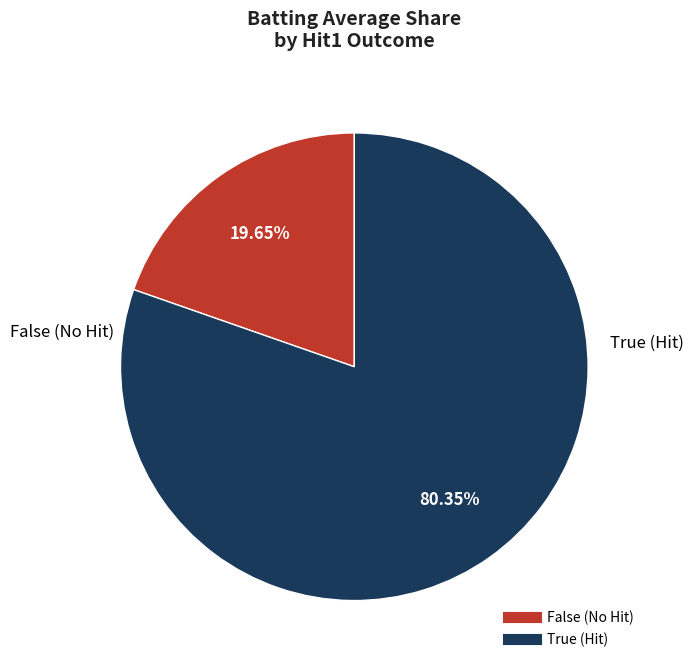

Do True and False together represent more than half of the pie?

Yes